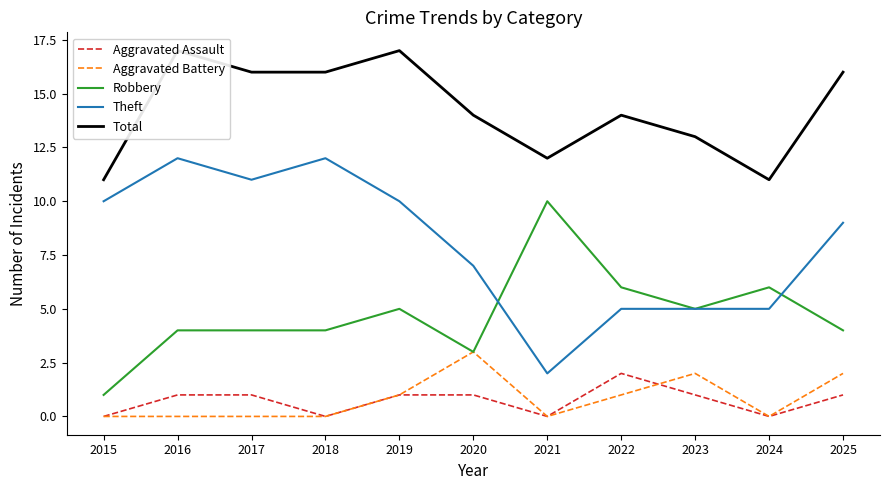

Which series has the largest total across all categories?

Total